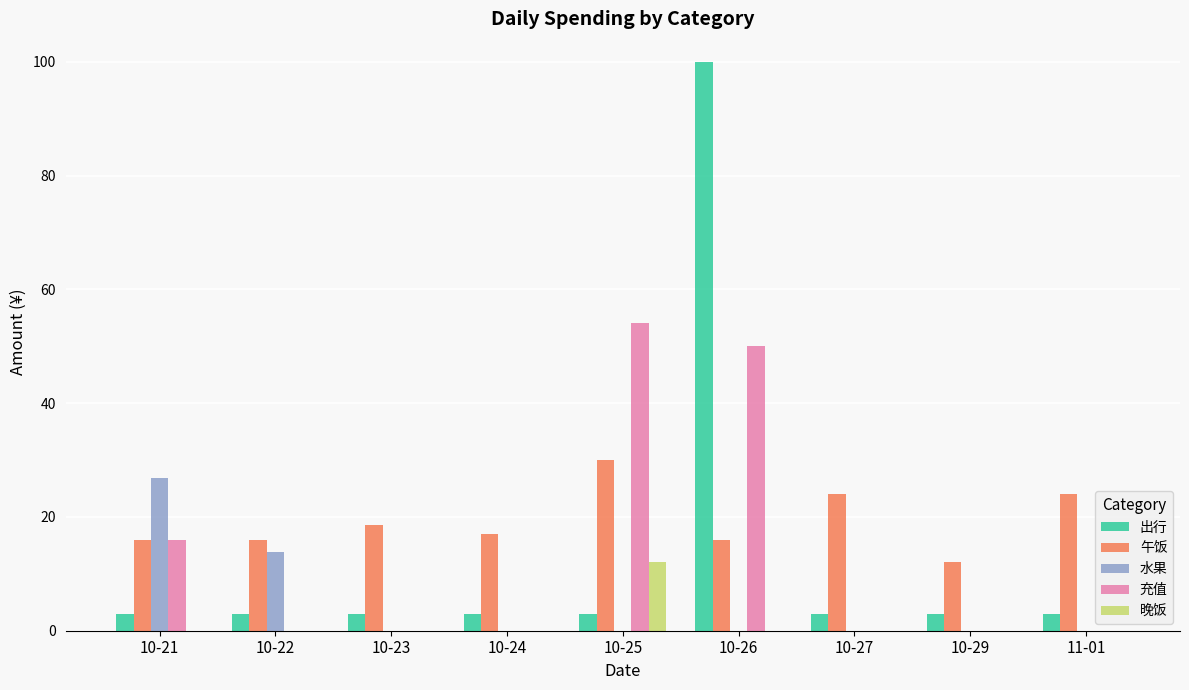

The 充值 series shows 0.0 at 10-24. True or false?

True